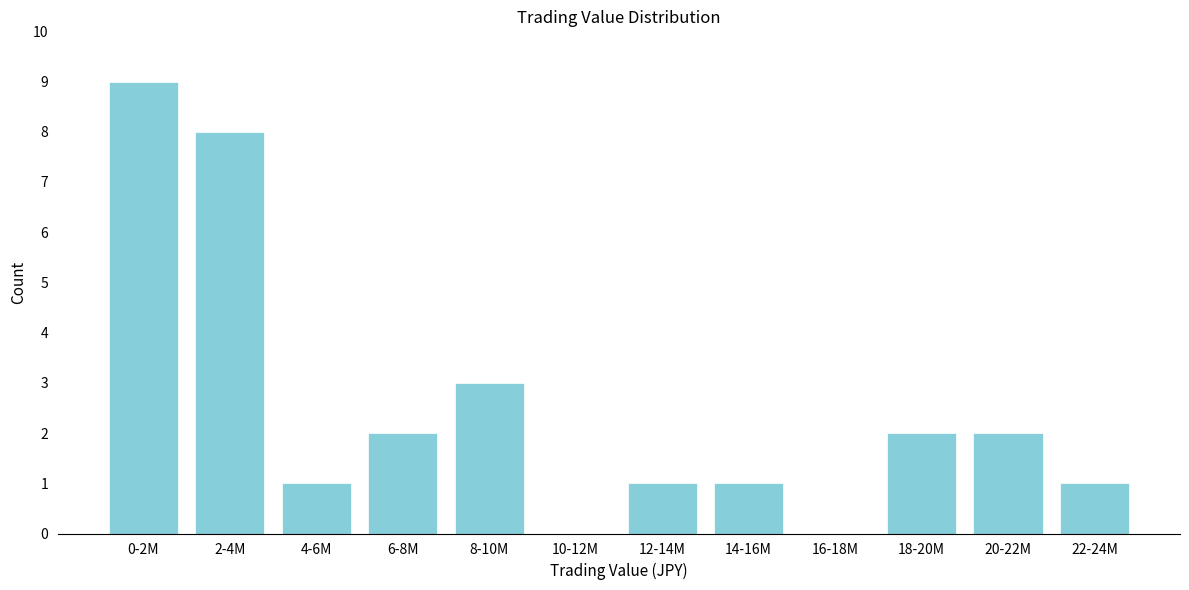

Reading right to left, transcribe all the data shown in this chart.

22-24M=1	20-22M=2	18-20M=2	16-18M=0	14-16M=1	12-14M=1	10-12M=0	8-10M=3	6-8M=2	4-6M=1	2-4M=8	0-2M=9